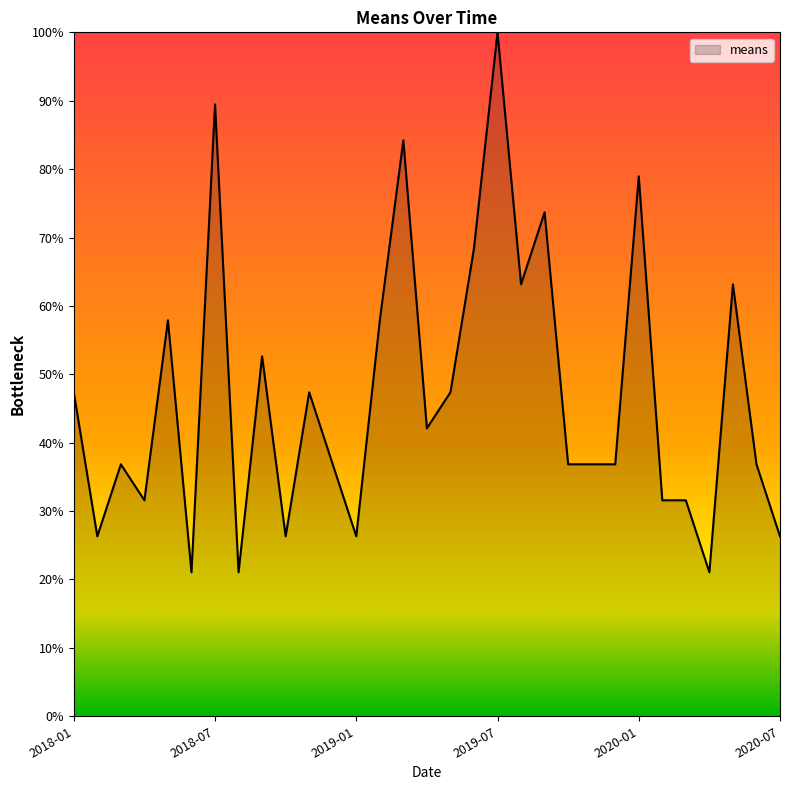

Reading left to right, list all the values displayed in this chart.

47.4	26.3	36.8	31.6	57.9	21.1	89.5	21.1	52.6	26.3	47.4	36.8	26.3	57.9	84.2	42.1	47.4	68.4	100.0	63.2	73.7	36.8	36.8	36.8	78.9	31.6	31.6	21.1	63.2	36.8	26.3